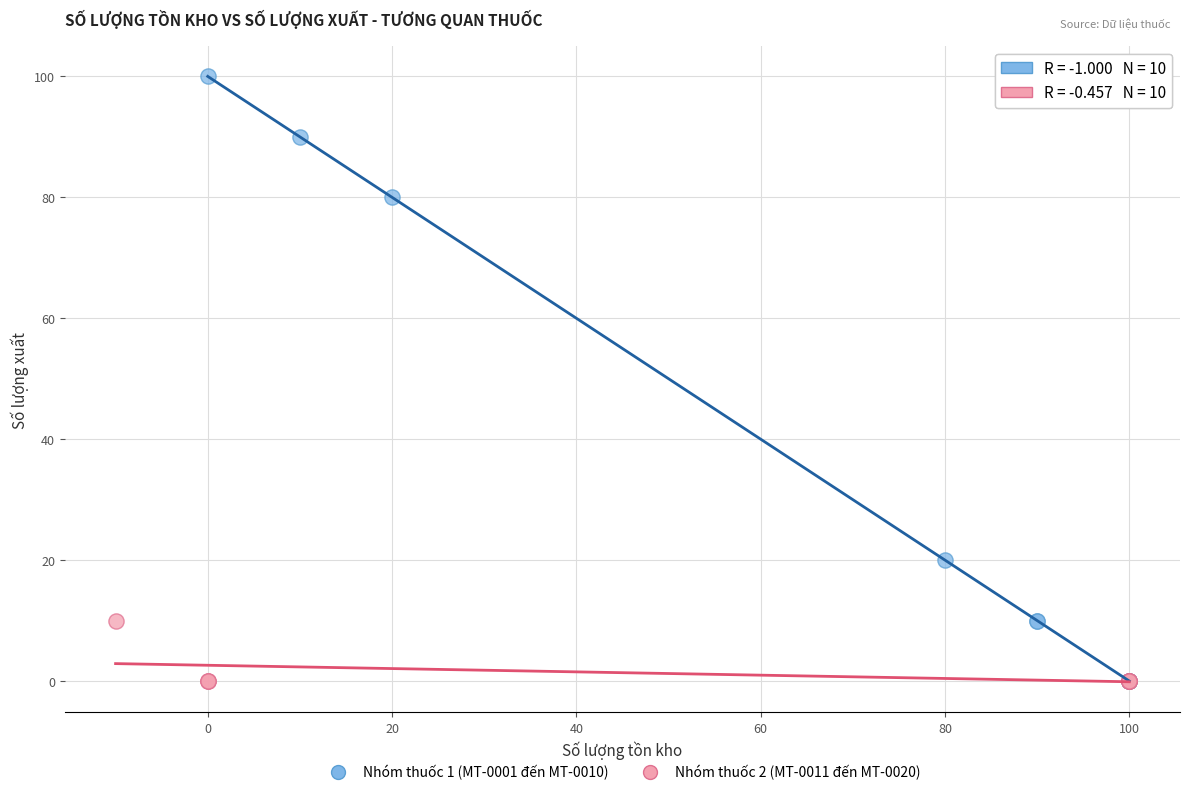

Which series has the widest spread of Y values?

Nhóm thuốc 1 (MT-0001 đến MT-0010)